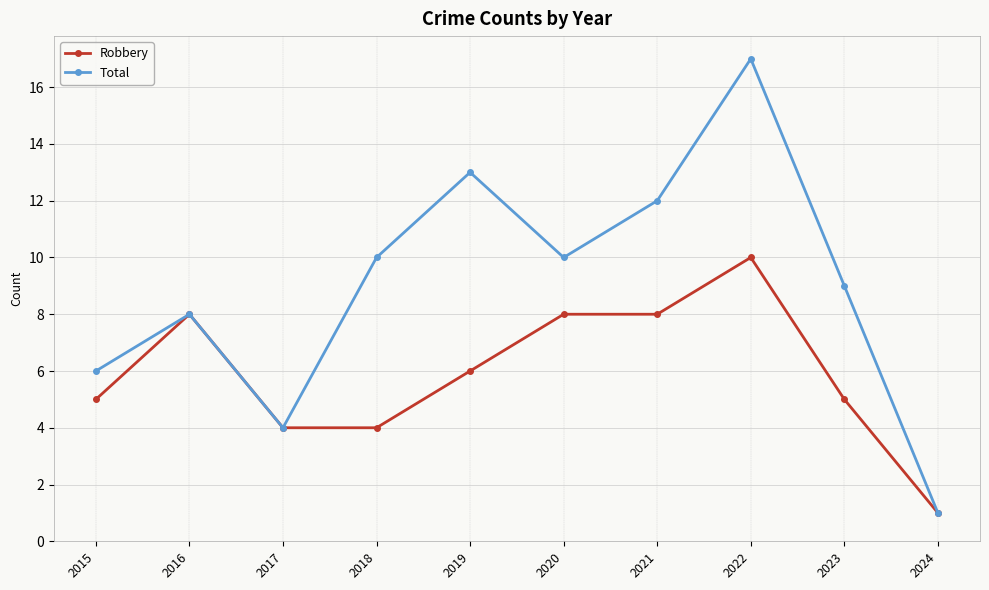

Is the value of Total at 2018 greater than the value of Robbery at 2018?

Yes